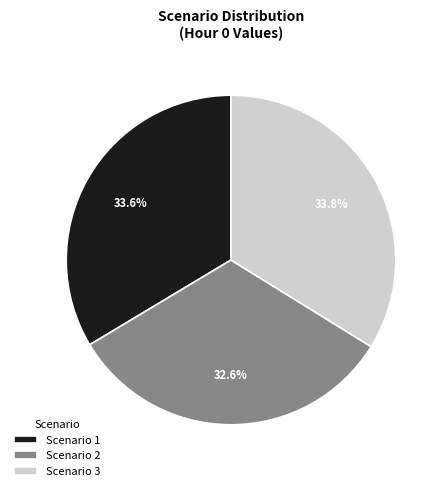

Is the sum of Scenario 2 and Scenario 1 greater than half?

Yes